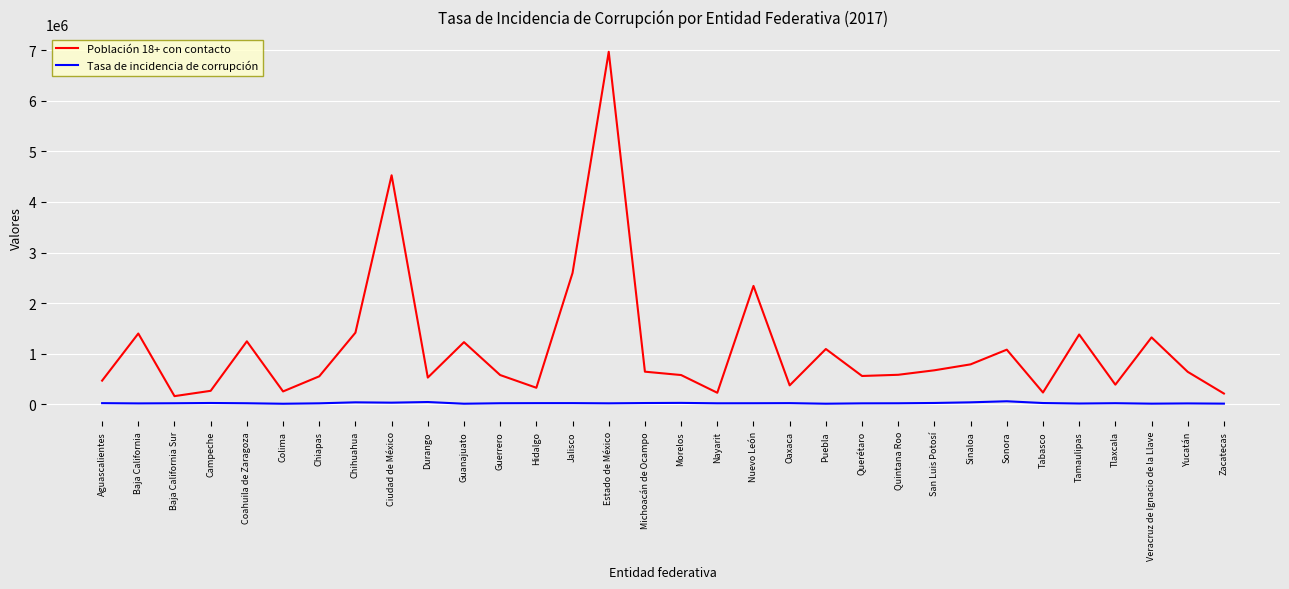

At which category is the sum across all series the highest?

Estado de México